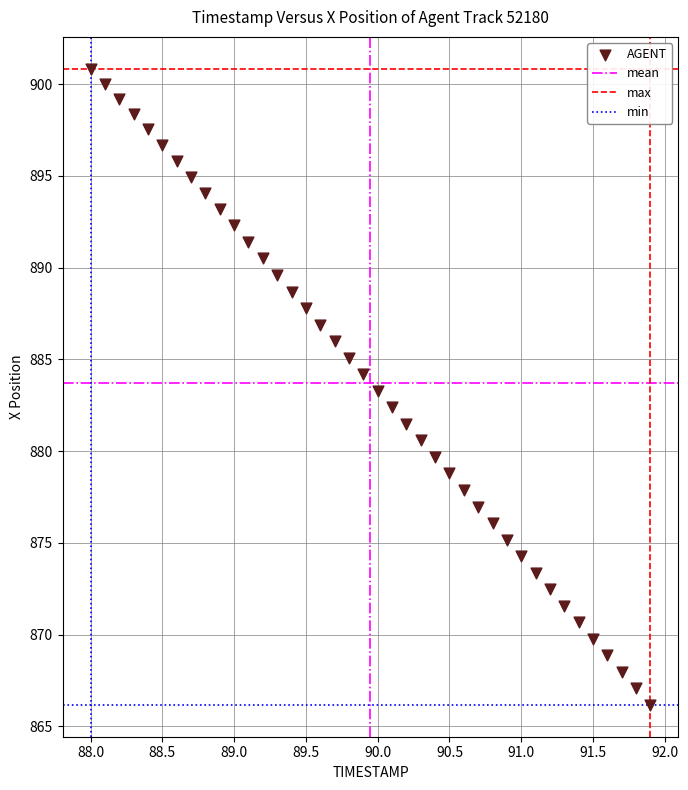

What is the range of Y values (max minus min)?

34.7